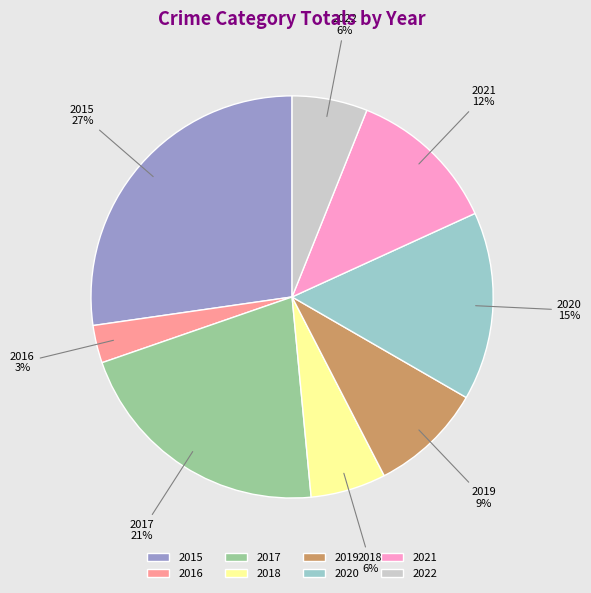

How many slices are in this pie chart?

8